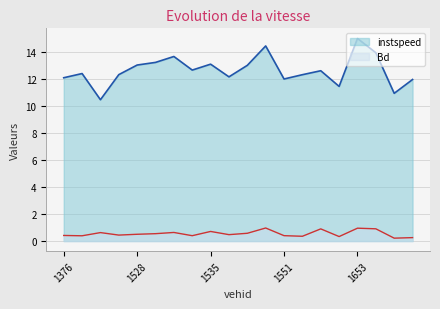

Where is Bd nearest to the value 0?

1655